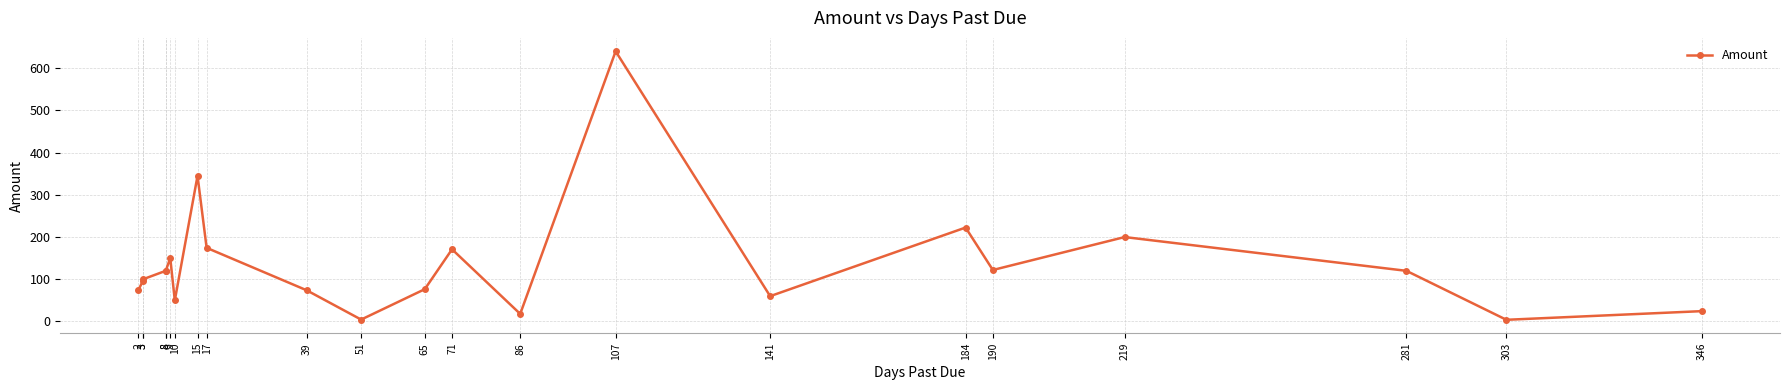

Reading right to left, transcribe all the data shown in this chart.

346=24.5	303=4.0	281=120.0	219=200.0	190=122.0	184=222.5	141=60.0	107=640.0	86=18.0	71=171.0	65=76.5	51=4.5	39=74.0	17=174.5	15=345.0	10=50.0	9=150.0	8=120.0	8=120.0	3=100.0	3=96.2	2=75.0